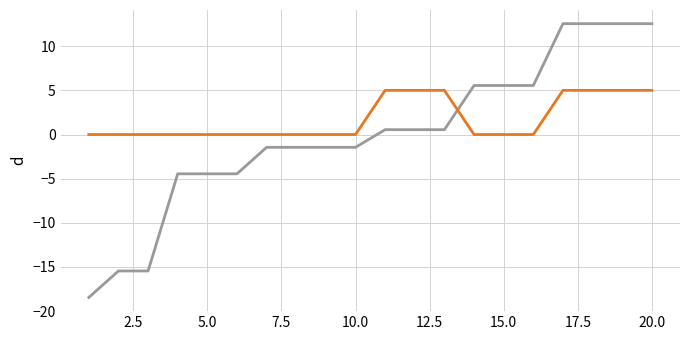

What is the minimum value shown in the chart?

-18.4